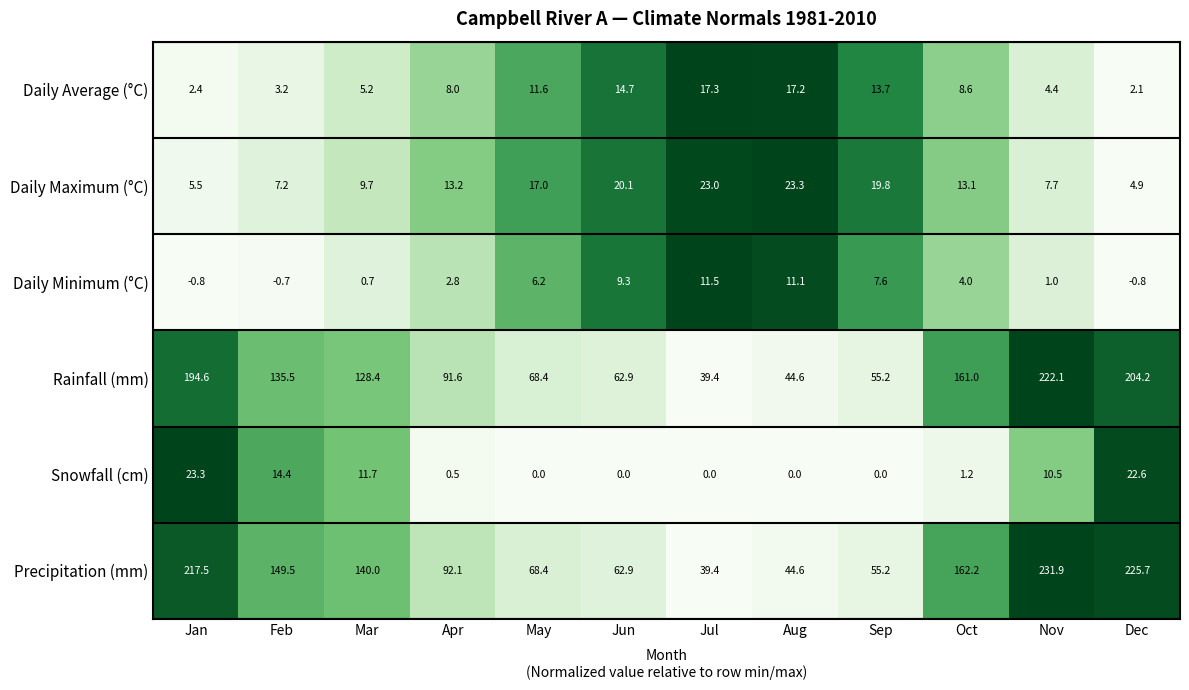

Which series has the largest range (max minus min)?

Precipitation (mm)